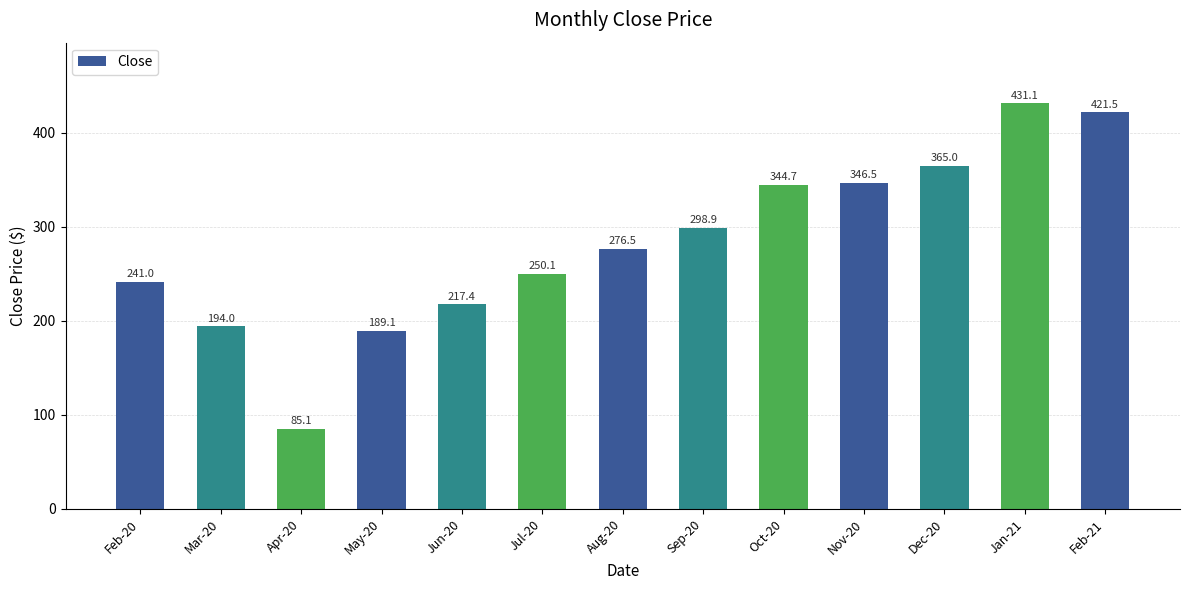

What is the smallest value displayed?

85.1